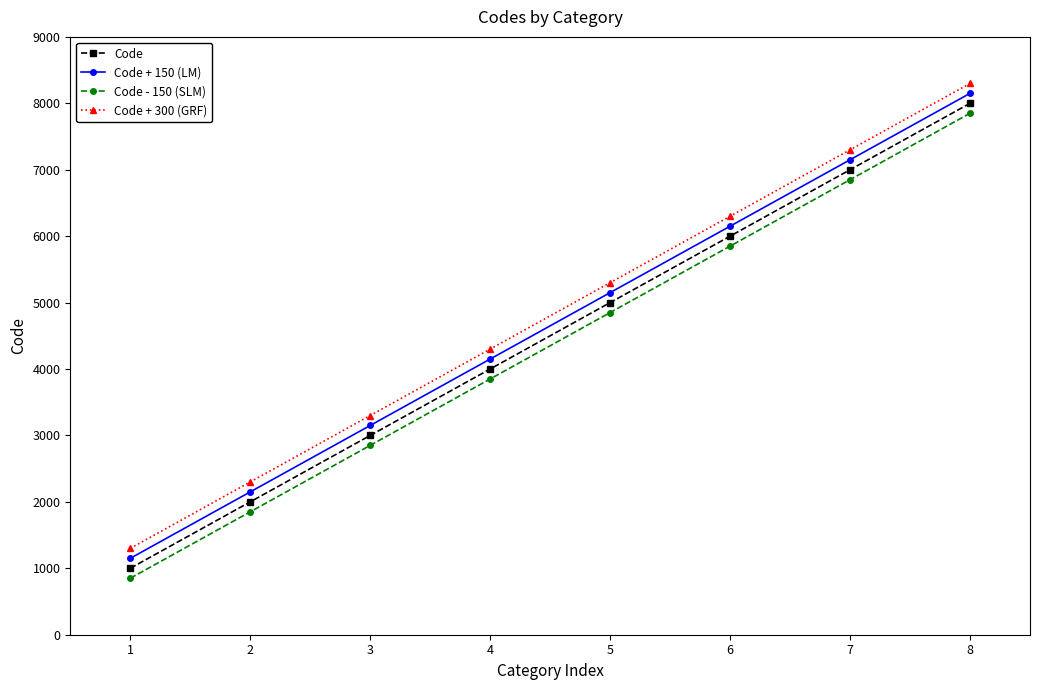

True or false: Code and Code + 150 (LM) intersect in this chart.

False